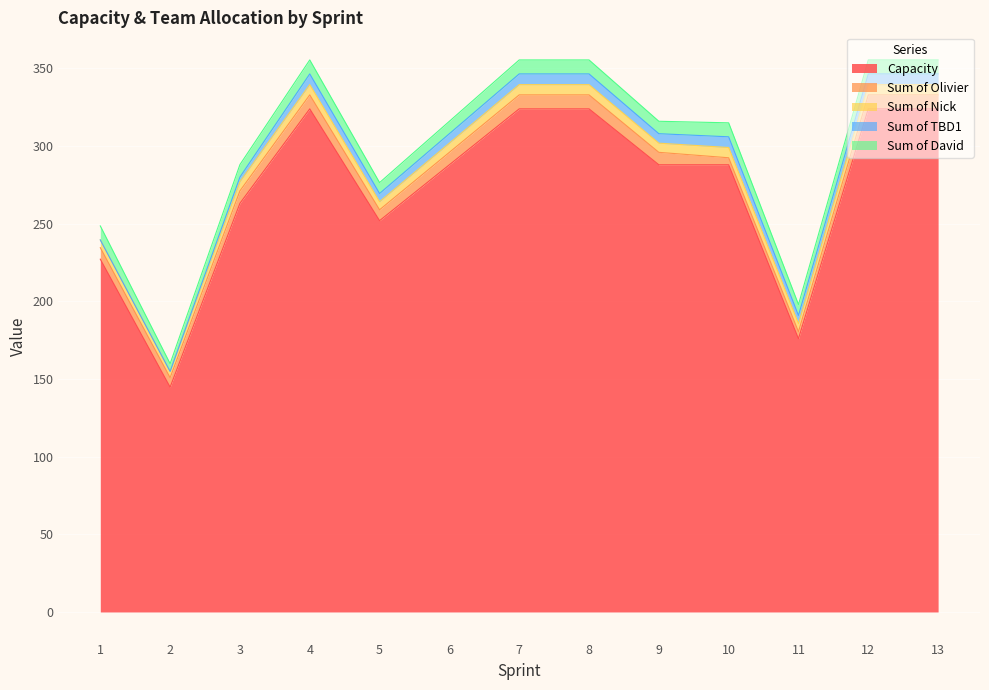

Read the Sum of TBD1 value at 4.

6.9